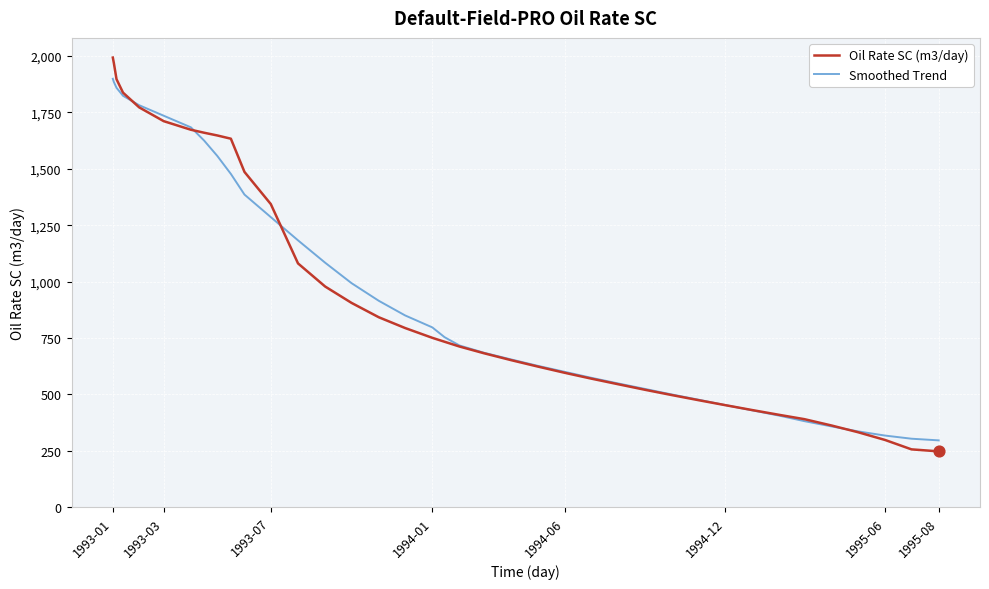

Rank the series by their maximum value, from highest to lowest.

Oil Rate SC (m3/day), Smoothed Trend